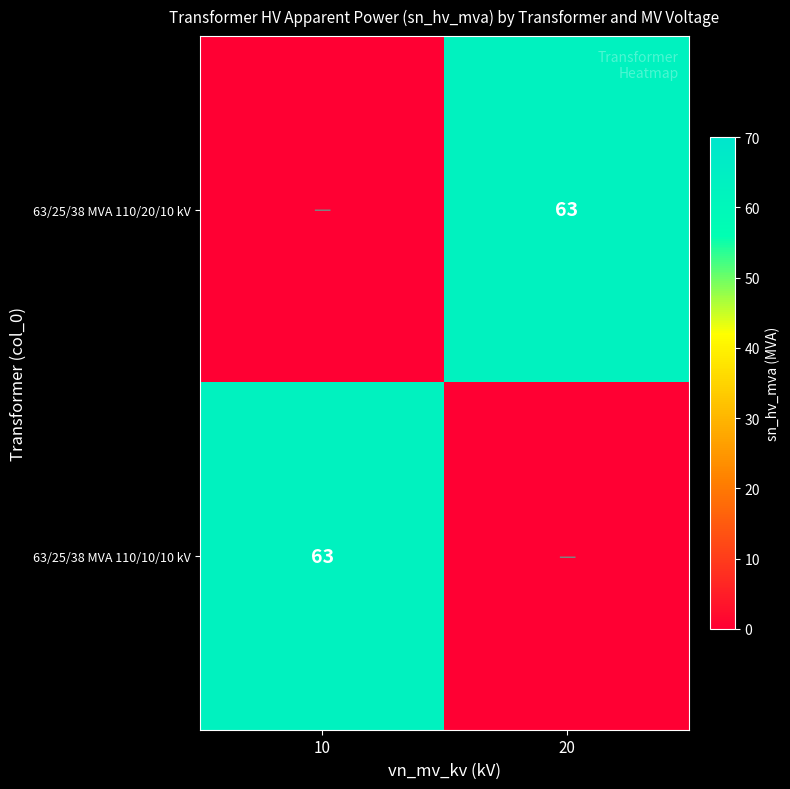

Is it true that 63/25/38 MVA 110/20/10 kV equals 63 at 20?

True